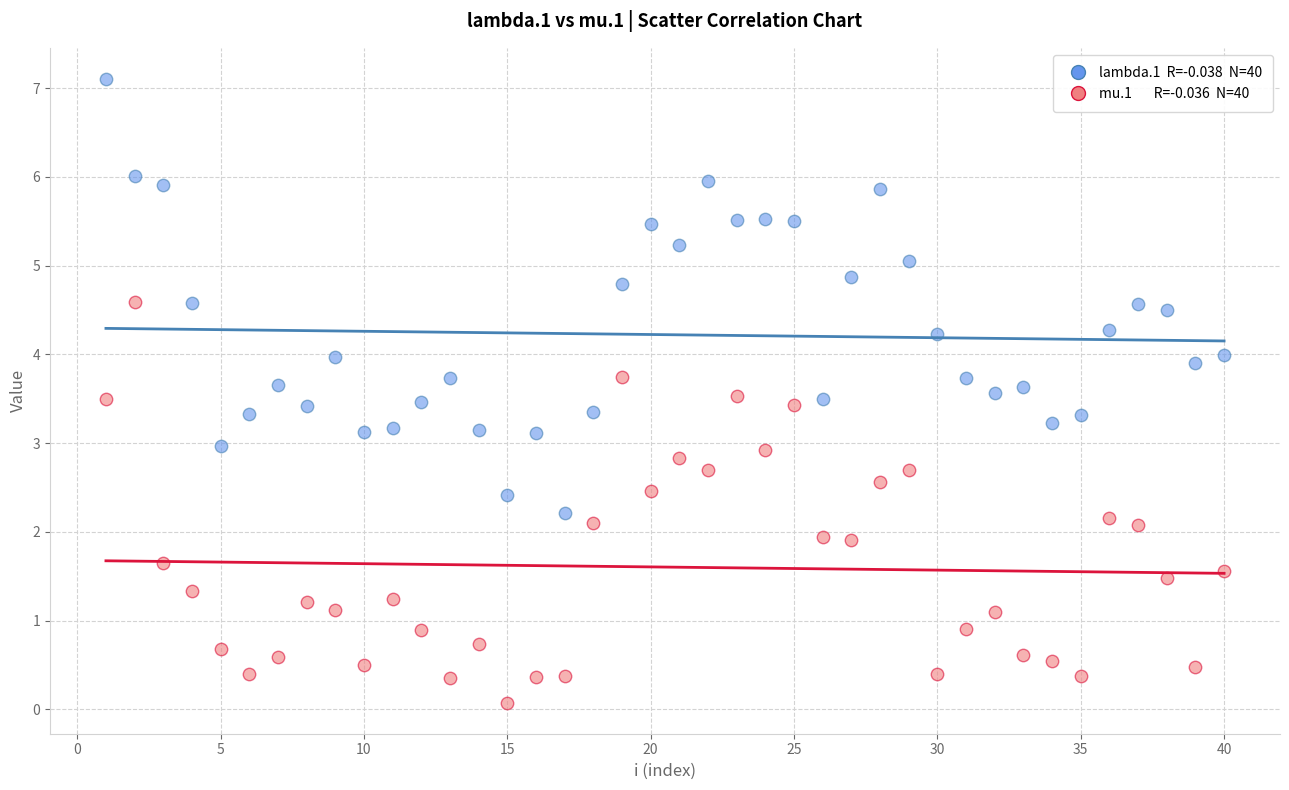

Across all data points, what is the range of X values (max minus min)?

39.0